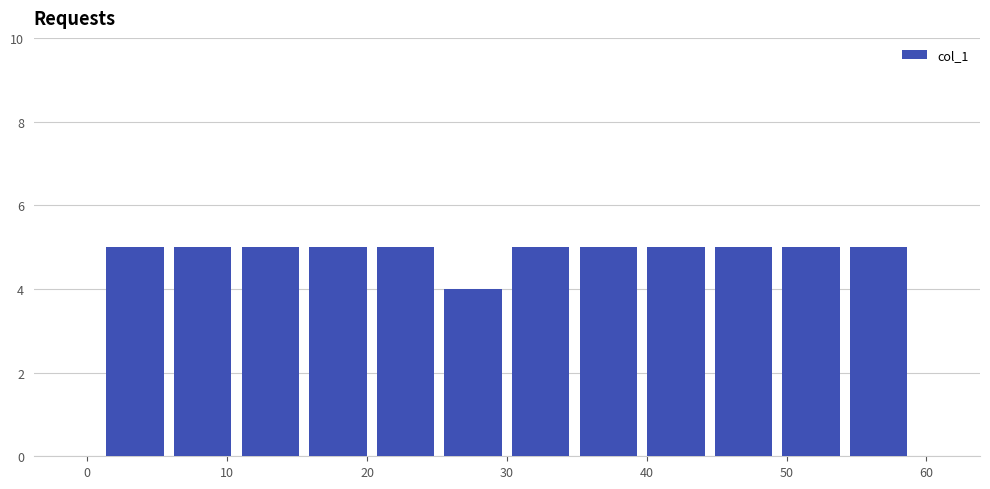

Reading left to right, list every bar in this chart as the range it spans on the x-axis followed by its height. Neither the bar edges nor the heights are printed on the chart, so give them approximately, as read against the axes.

1 to 6: 5
6 to 11: 5
11 to 16: 5
16 to 20: 5
20 to 25: 5
25 to 30: 4
30 to 35: 5
35 to 40: 5
40 to 45: 5
45 to 49: 5
49 to 54: 5
54 to 59: 5